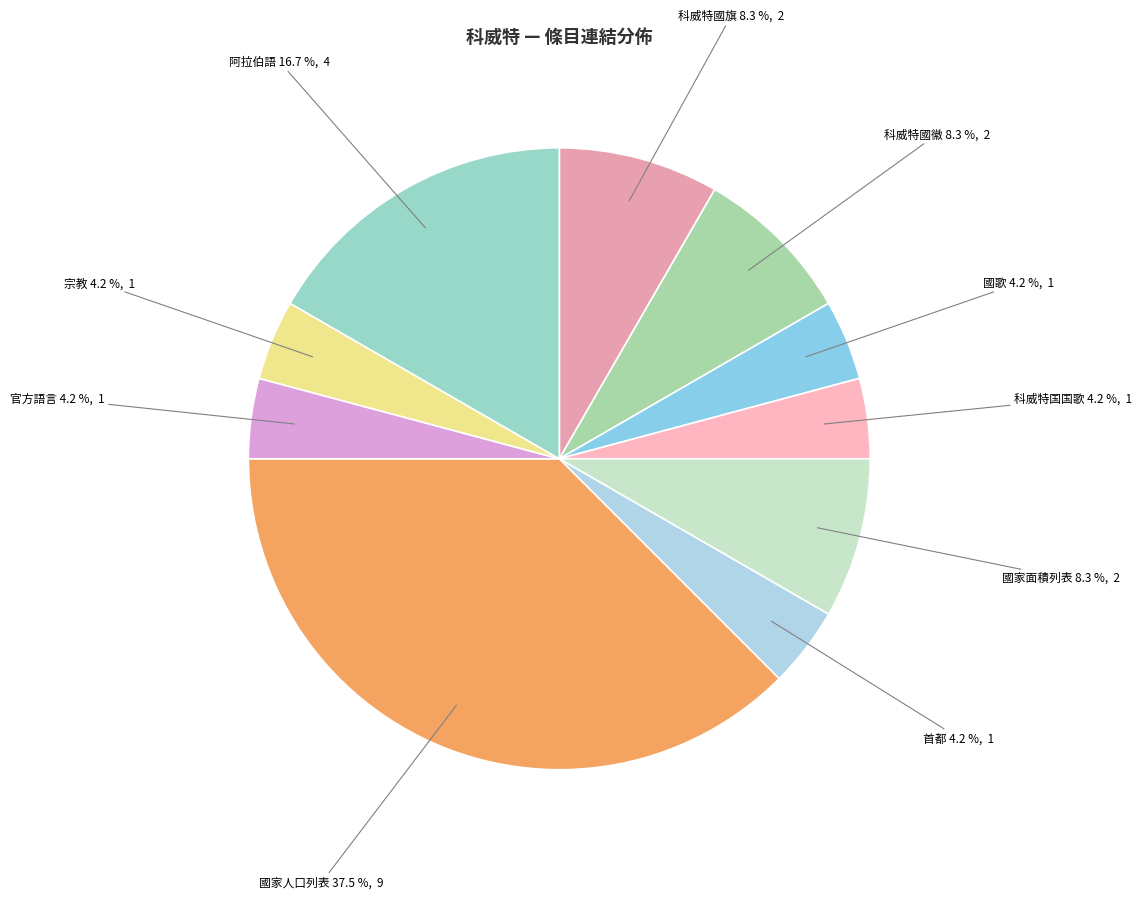

Is it true that 首都 is 18% of the pie?

False